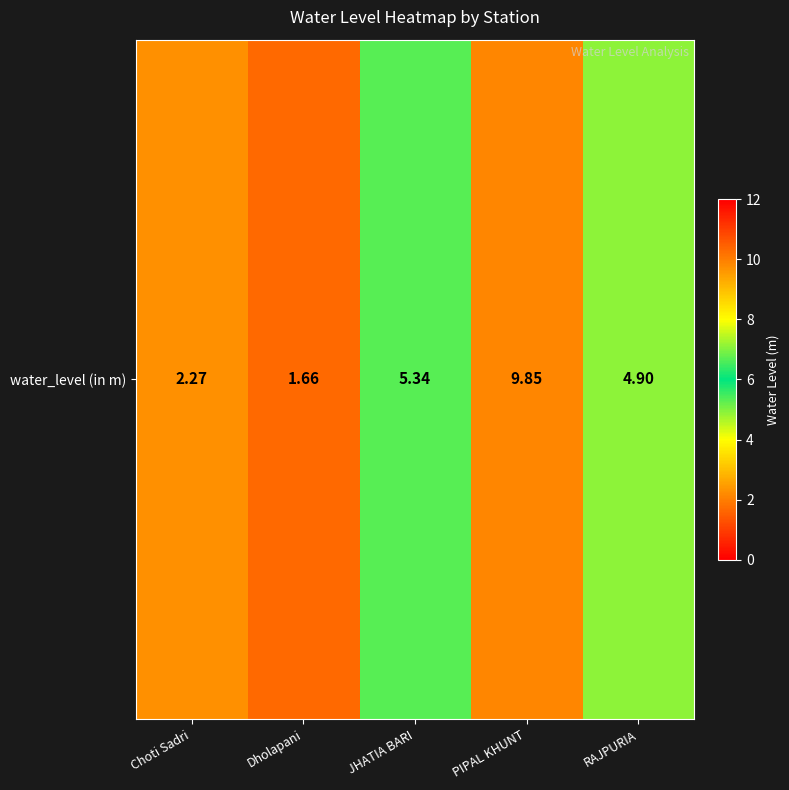

List the labels in order of value, smallest first.

Dholapani, Choti Sadri, RAJPURIA, JHATIA BARI, PIPAL KHUNT